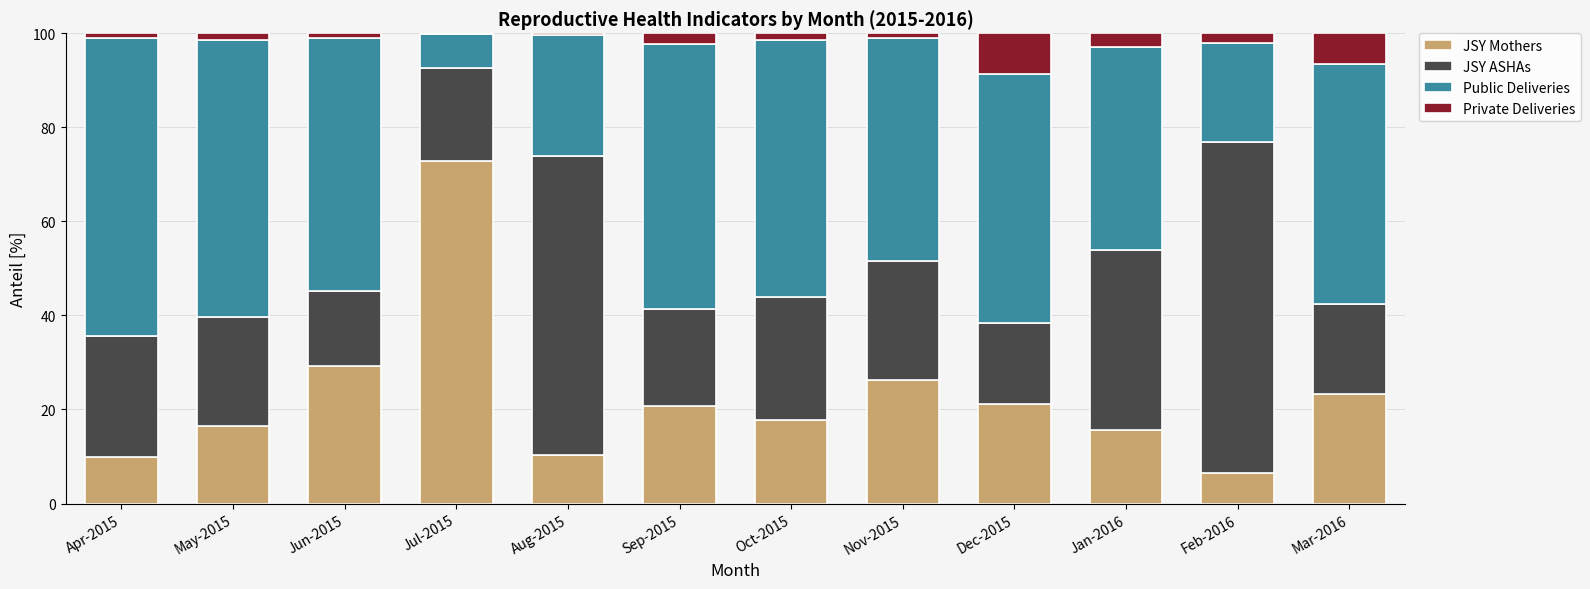

How many data points does each series have?

12